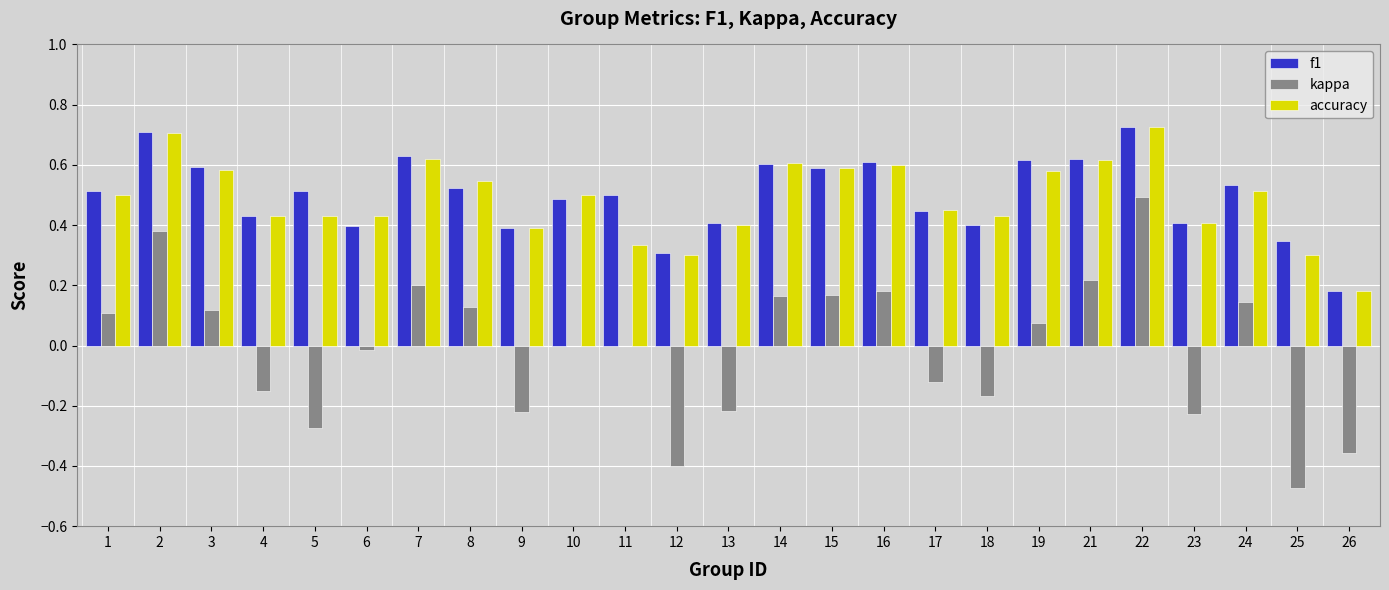

At which label is accuracy closest to 0?

26